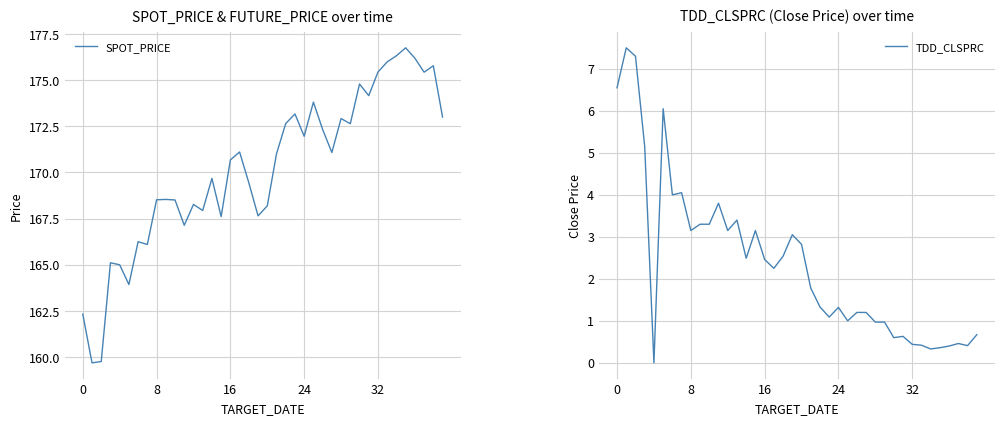

What is the difference between the second highest and minimum values in the TDD_CLSPRC series?

7.3